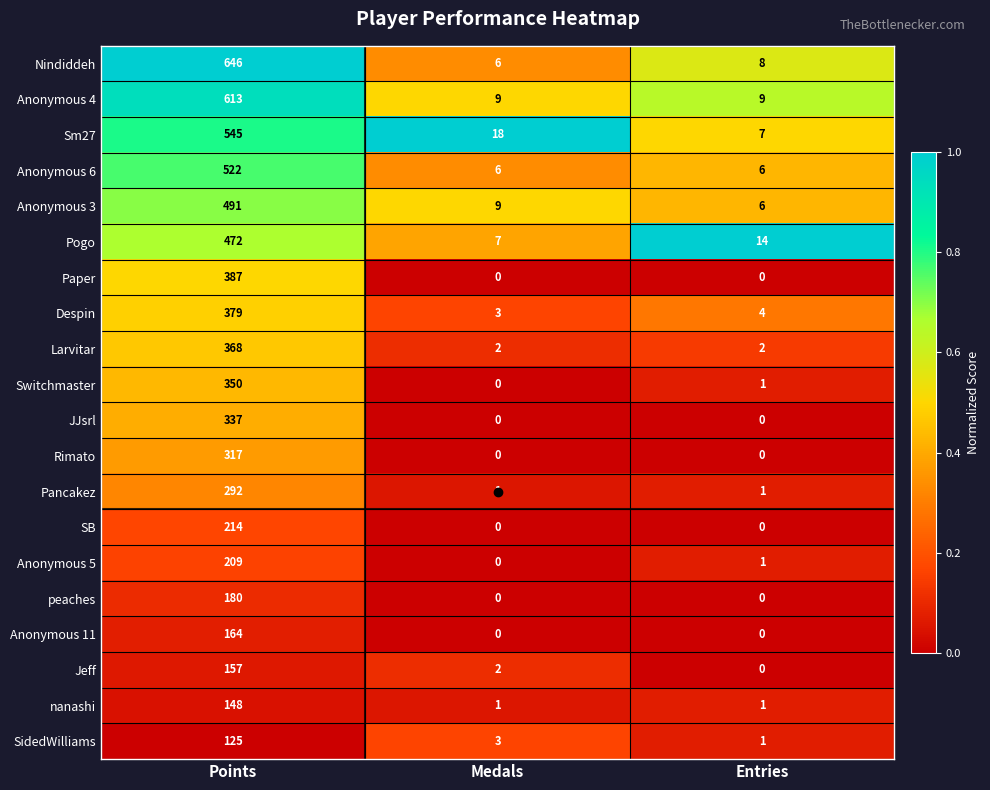

Where is Nindiddeh nearest to the value 326?

Entries